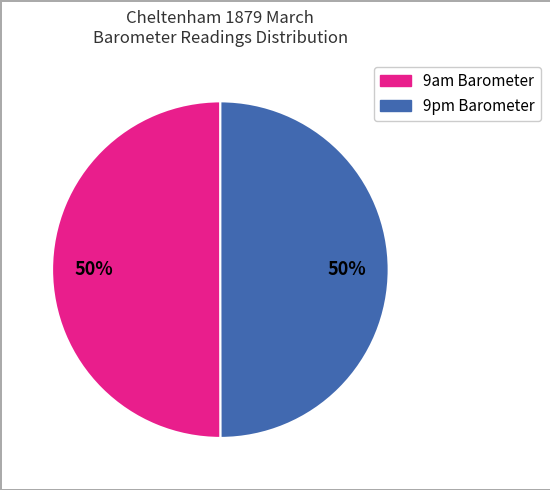

How many slices are in this pie chart?

2